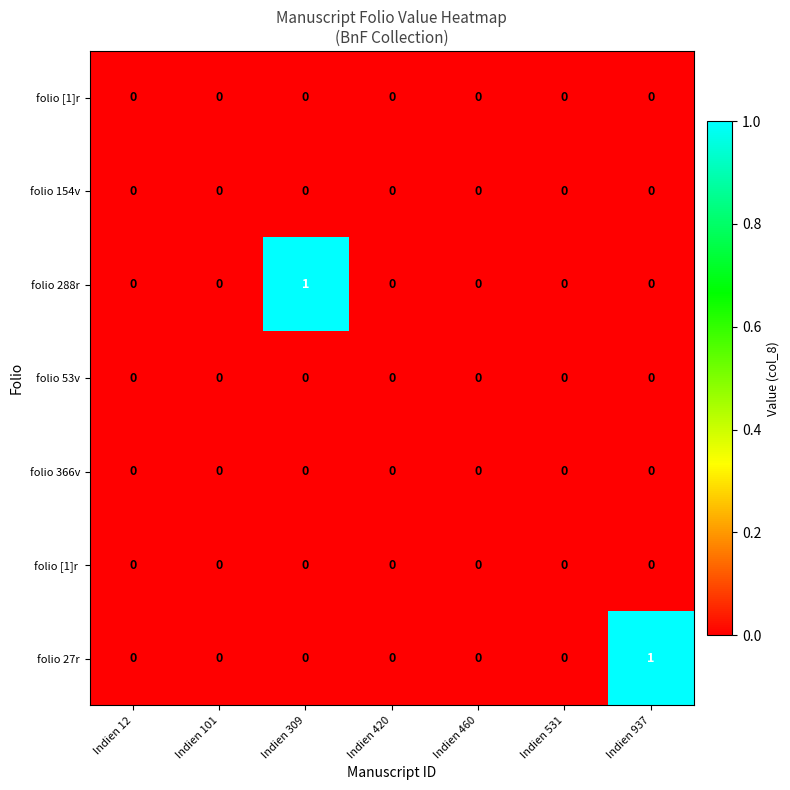

The folio 288r series shows 1 at Indien 309. True or false?

True